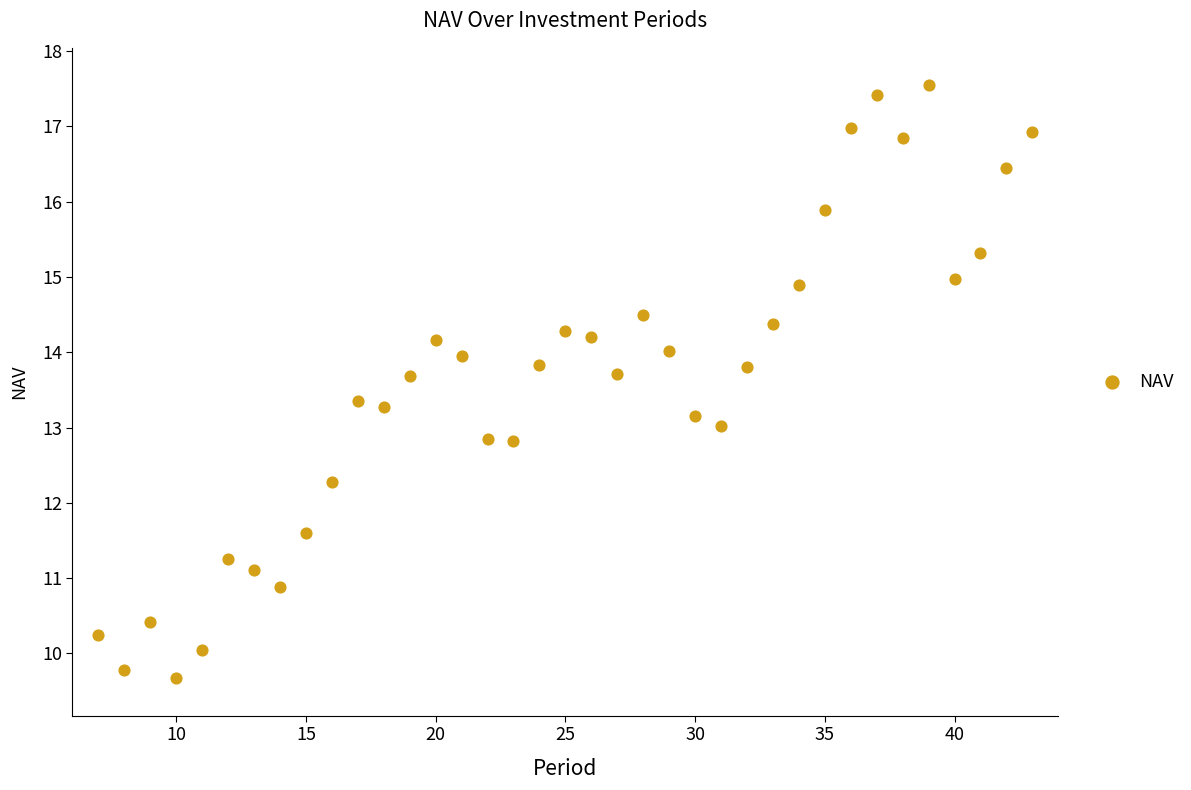

What is the range of Y values (max minus min)?

7.9